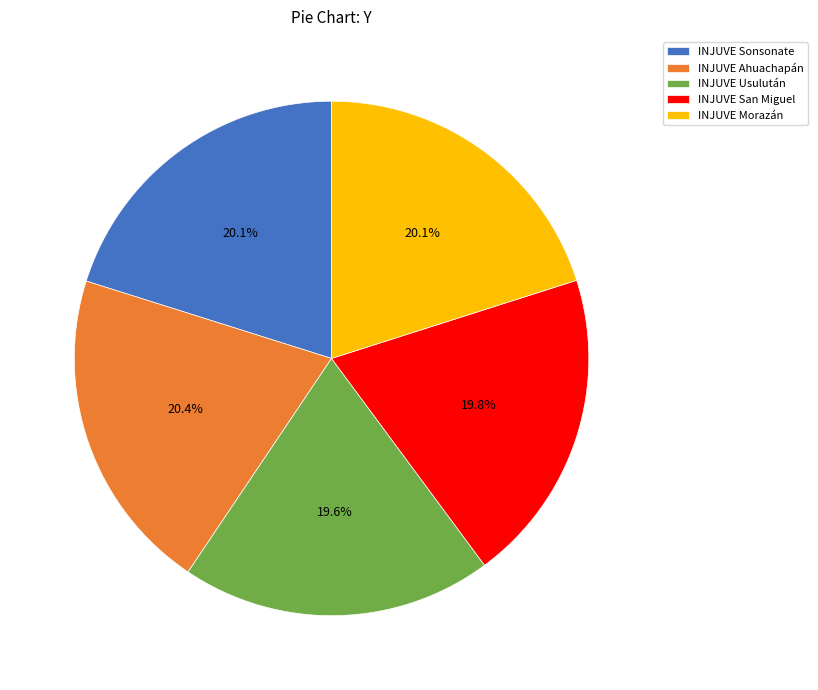

Is INJUVE Morazán the majority of the pie?

No